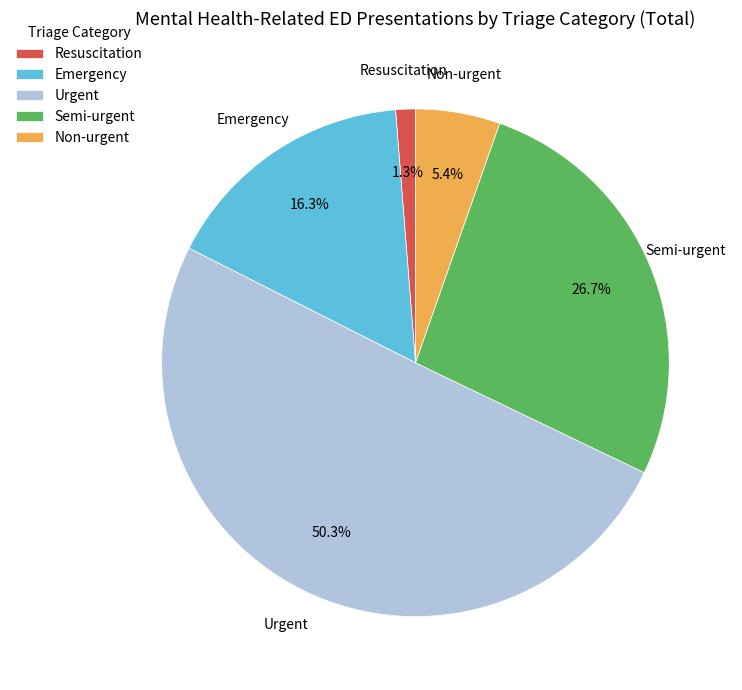

True or false: Emergency accounts for 30% of the total.

False